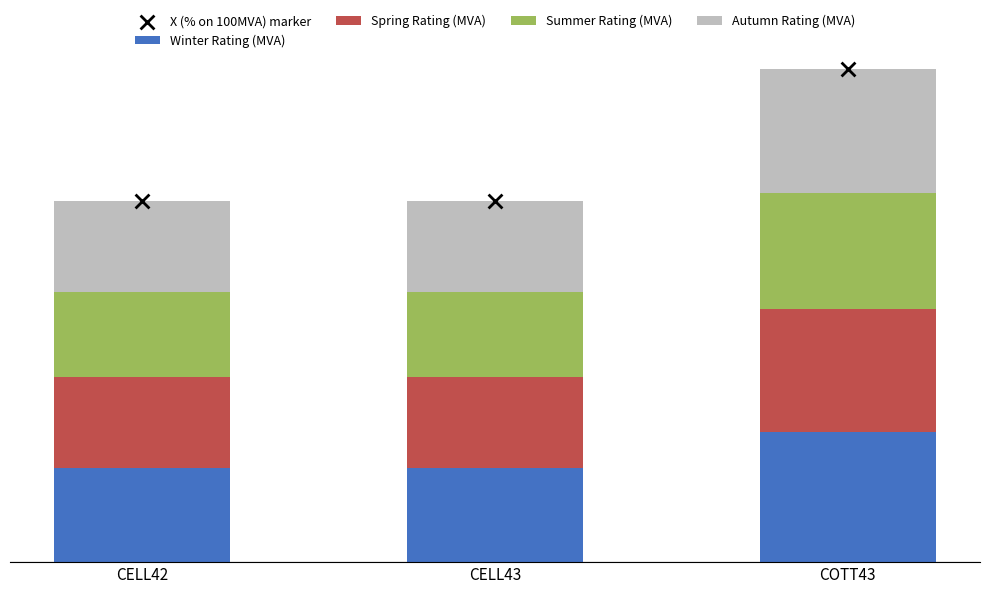

Which series has the largest total across all categories?

X (% on 100MVA) marker